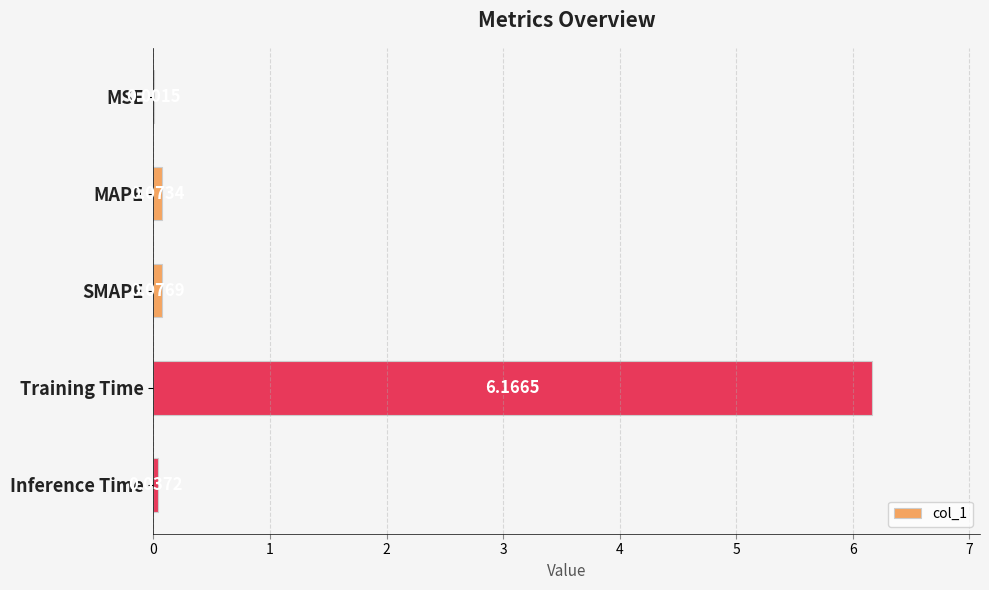

Where is the data nearest to the value 3?

SMAPE